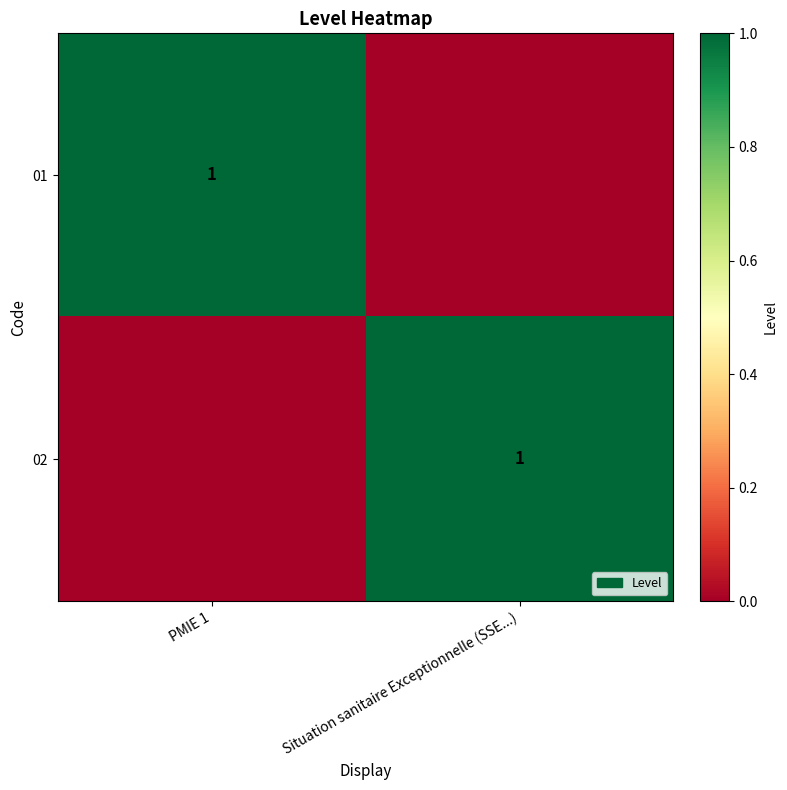

Is it true that 02 equals 1 at Situation sanitaire Exceptionnelle (SSE...)?

True